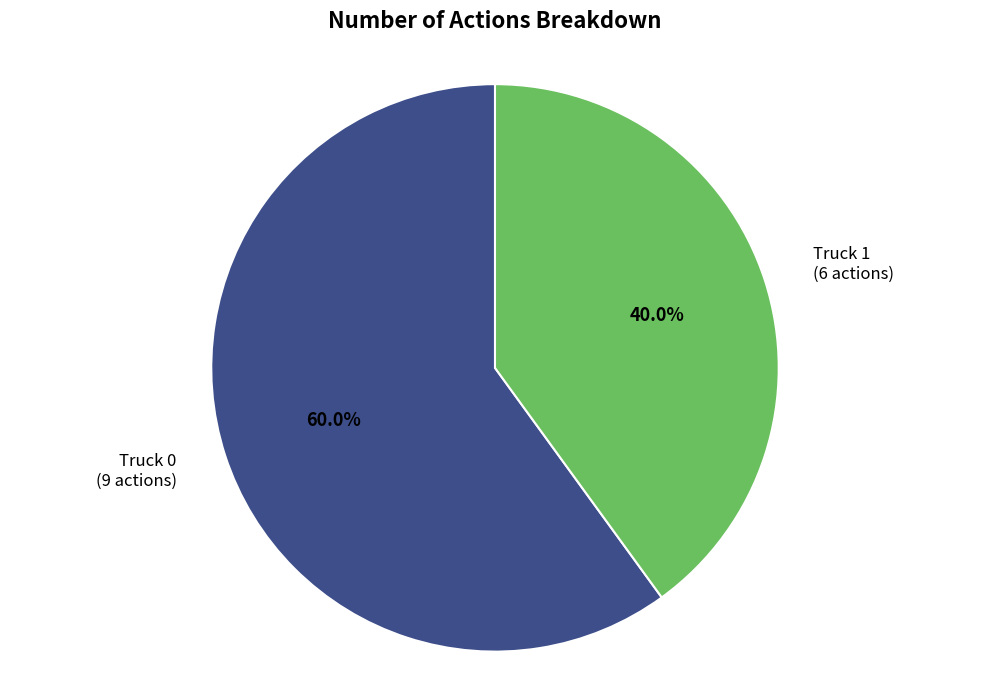

True or false: Truck 0 accounts for 49% of the total.

False